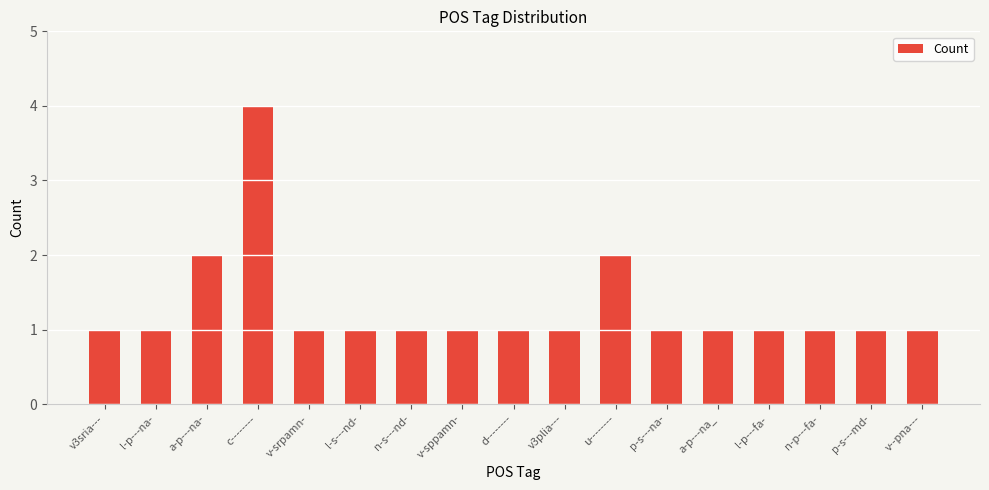

What is the approximate value at c--------?

4